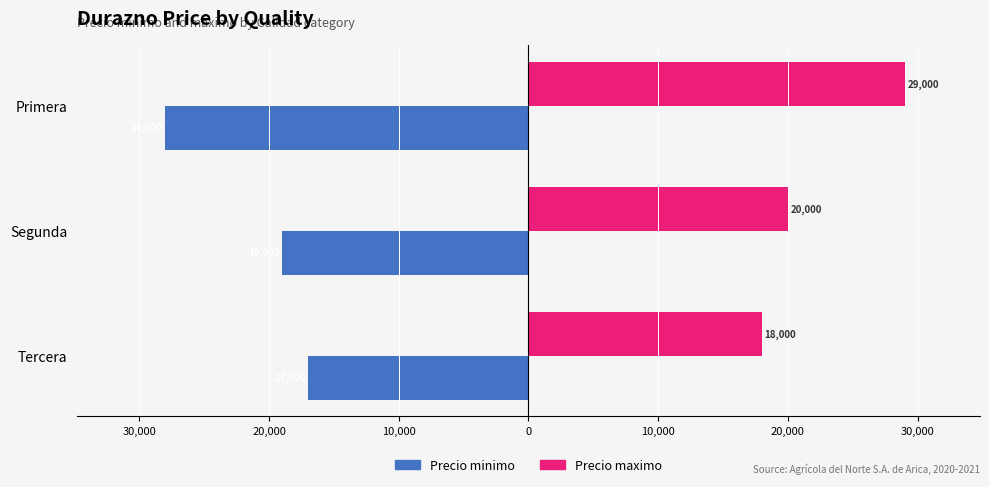

What are all the series names shown in the legend?

Precio minimo, Precio maximo